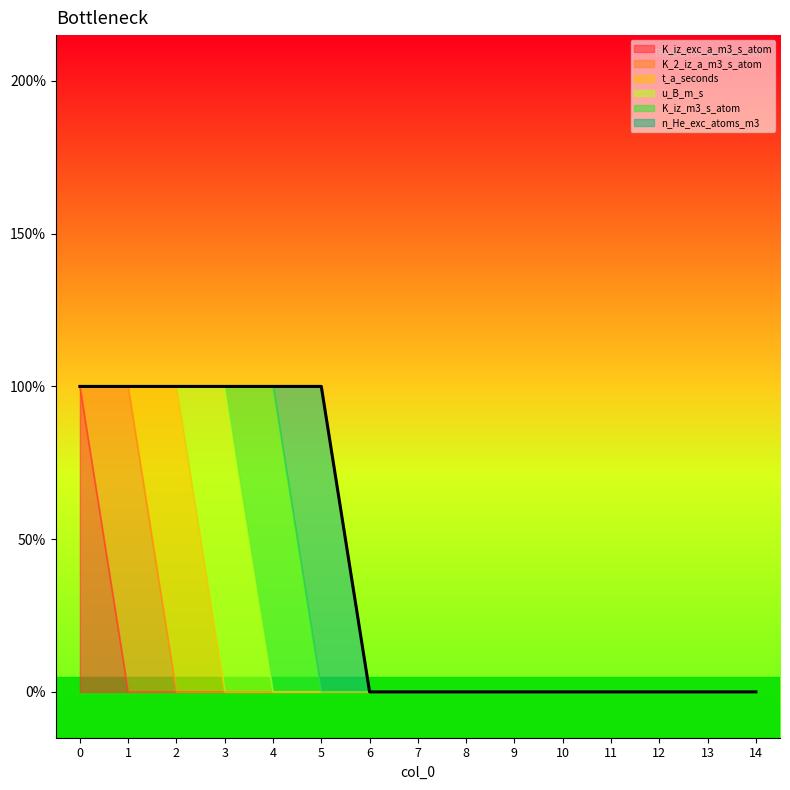

True or false: t_a_seconds has more than 1 interior local peaks.

False